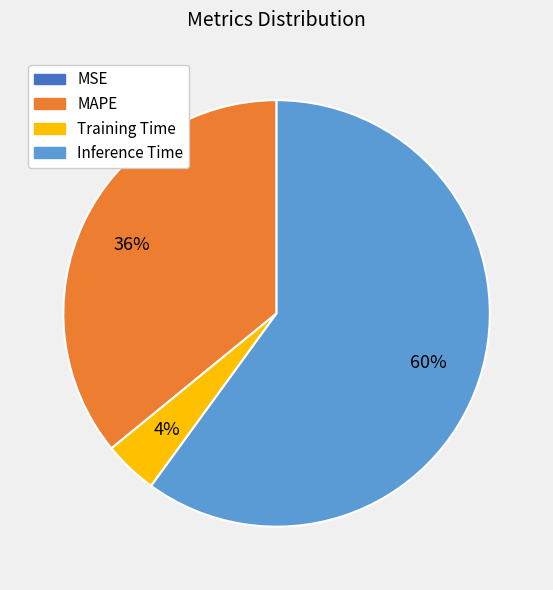

To the nearest percent, what is the average slice percentage?

25%